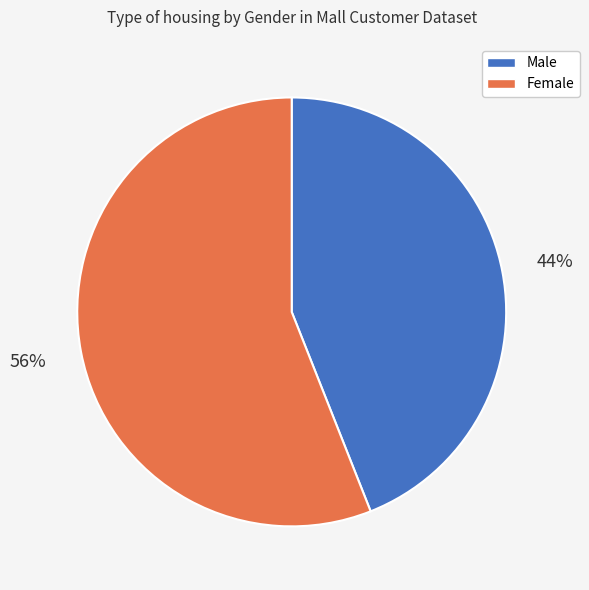

Which category accounts for the majority?

Female